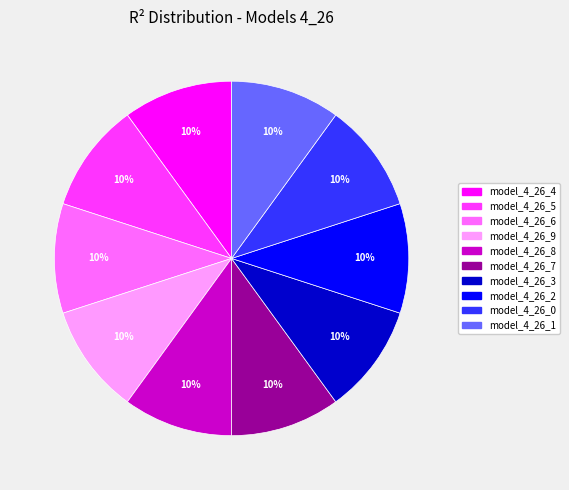

Is model_4_26_0 the majority of the pie?

No